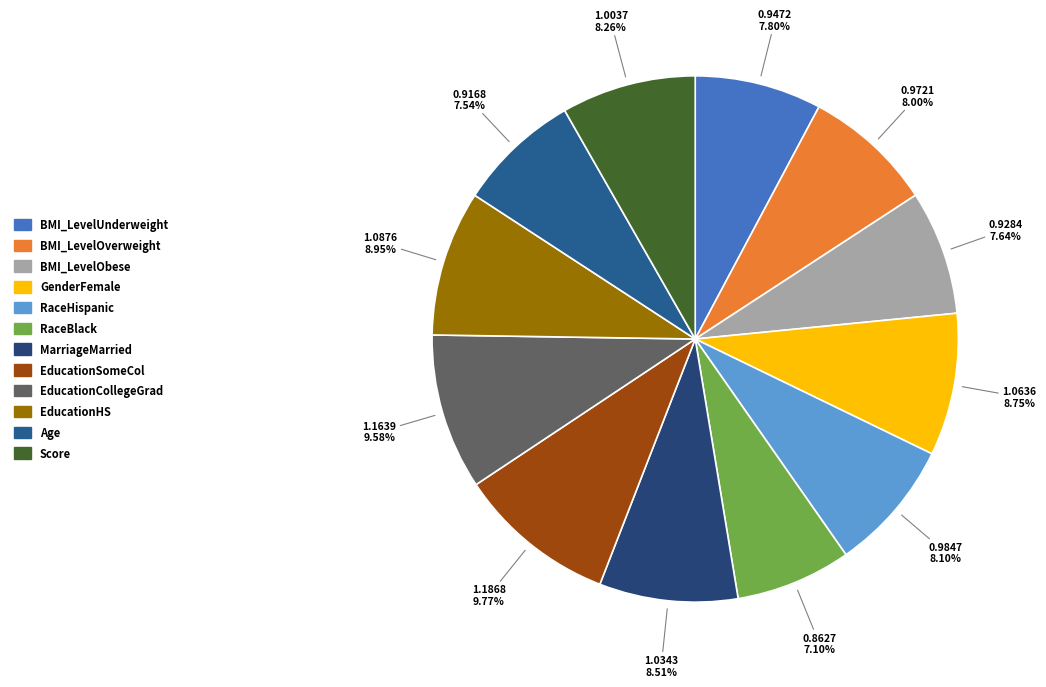

Between EducationHS and Age, which is larger?

EducationHS